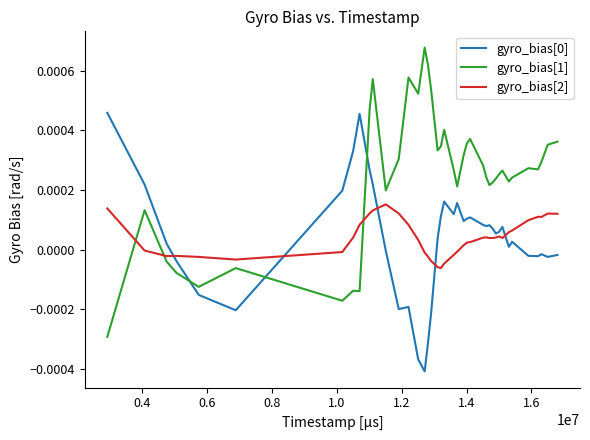

After their last crossing, which series has the higher values: gyro_bias[1] or gyro_bias[2]?

gyro_bias[1]